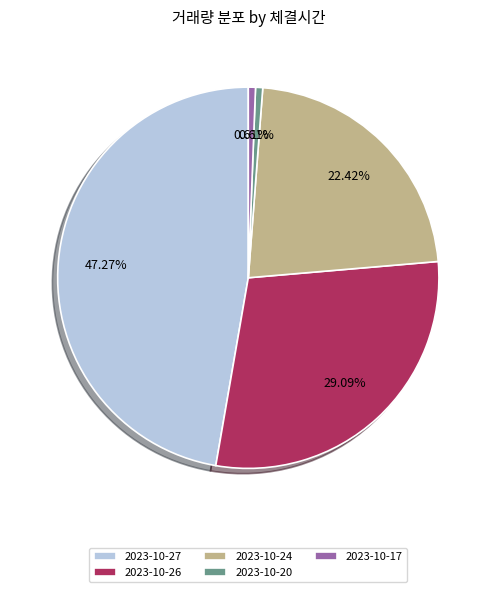

Is the sum of 2023-10-17 and 2023-10-26 greater than half?

No